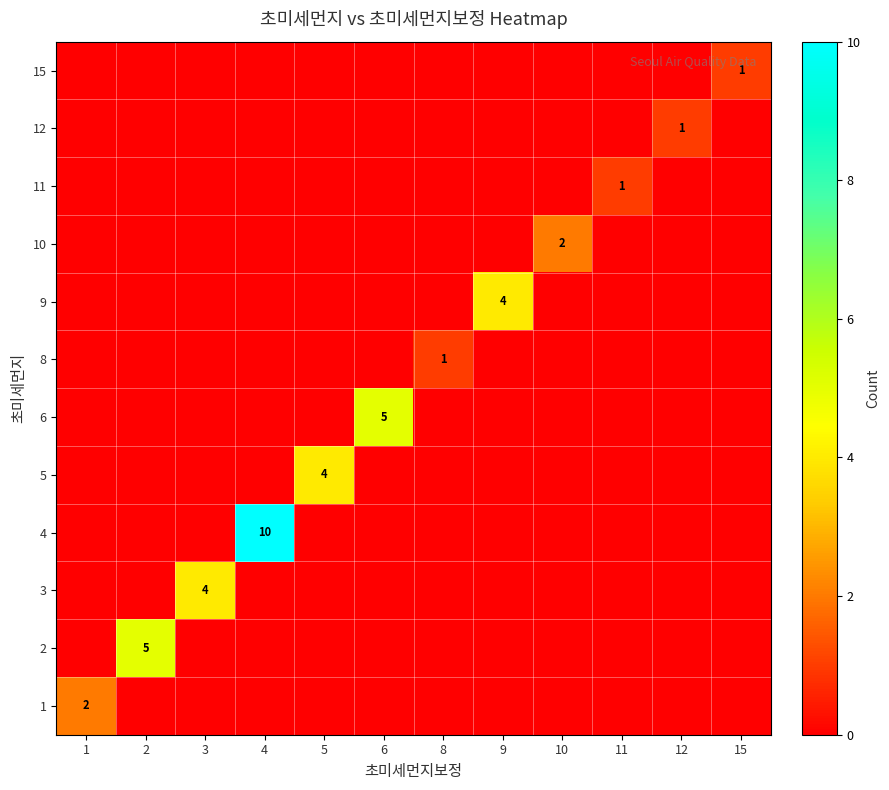

List the series in order of their peak value, lowest first.

8, 11, 12, 15, 1, 10, 3, 5, 9, 2, 6, 4